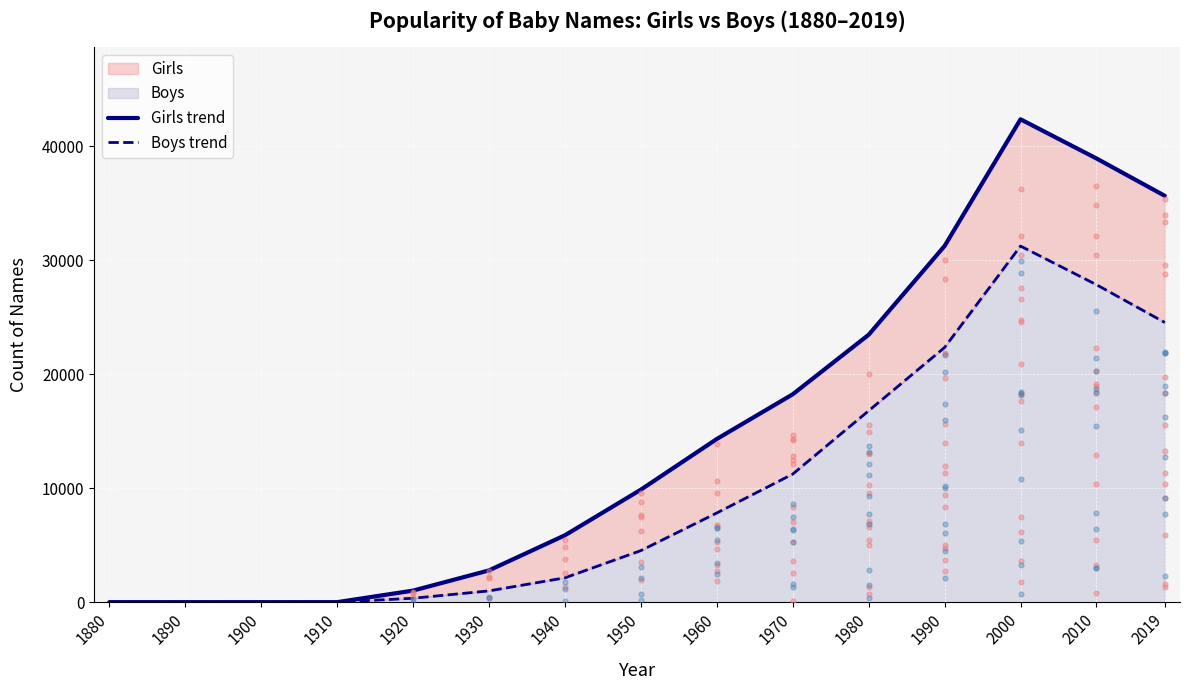

At which category is the sum across all series the highest?

2000